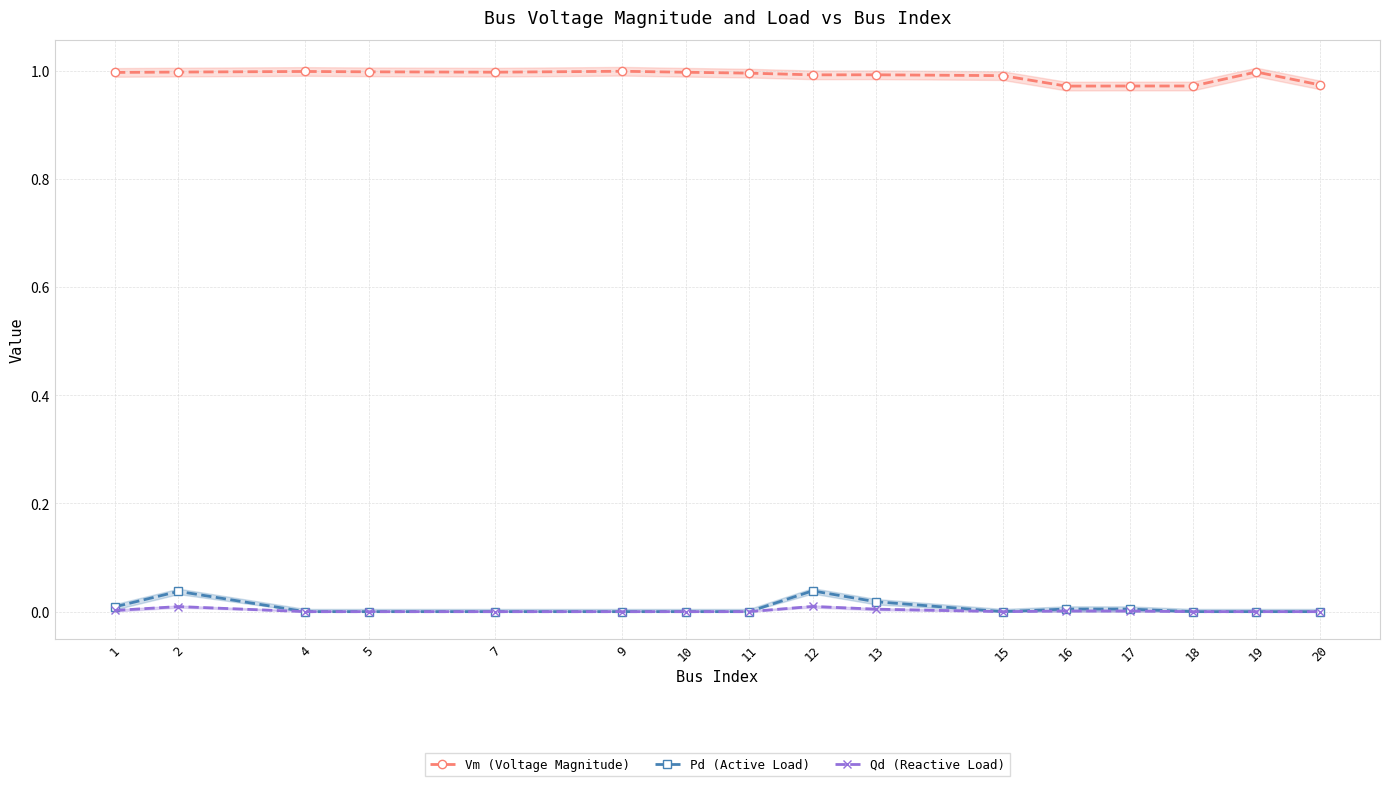

Reading left to right, list all the values displayed in this chart.

Vm (Voltage Magnitude): 1.0	1.0	1.0	1.0	1.0	1.0	1.0	1.0	1.0	1.0	1.0	1.0	1.0	1.0	1.0	1.0
Pd (Active Load): 0.0	0.0	0.0	0.0	0.0	0.0	0.0	0.0	0.0	0.0	0.0	0.0	0.0	0.0	0.0	0.0
Qd (Reactive Load): 0.0	0.0	0.0	0.0	0.0	0.0	0.0	0.0	0.0	0.0	0.0	0.0	0.0	0.0	0.0	0.0